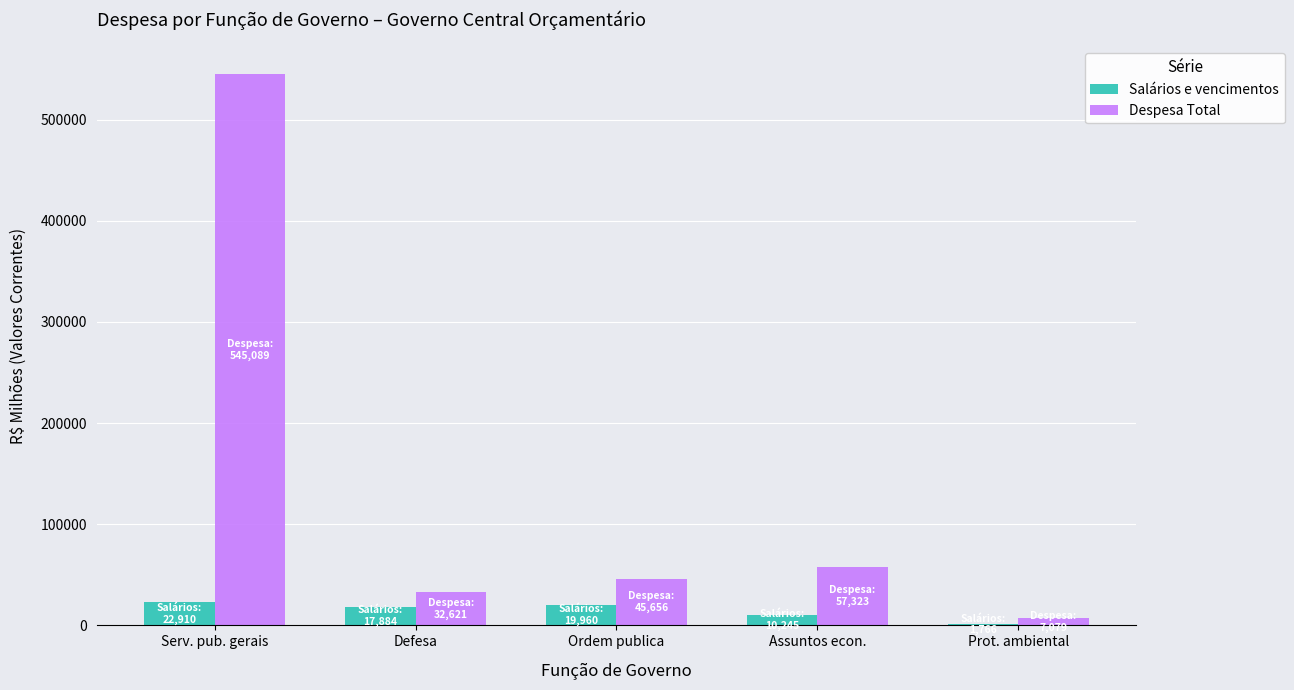

How many bars are there in each group?

2